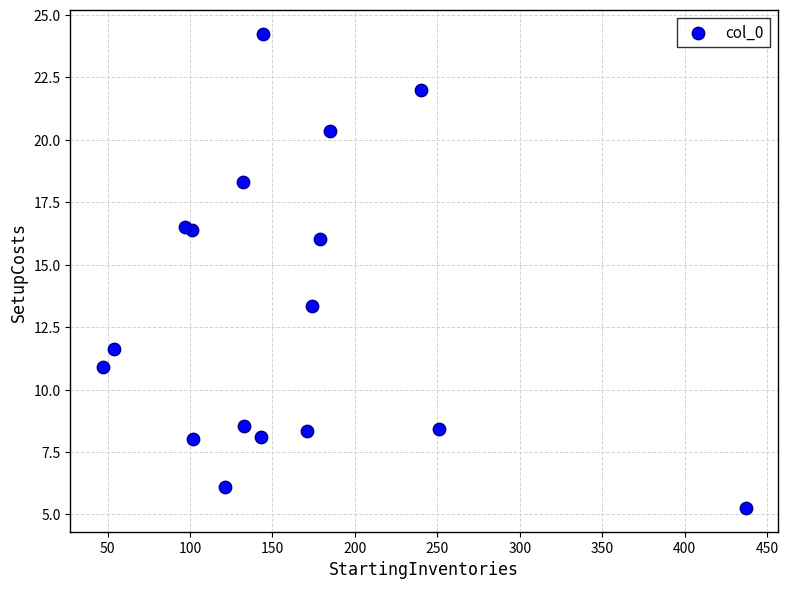

What Y value in the scatter plot is closest to 14?

13.4